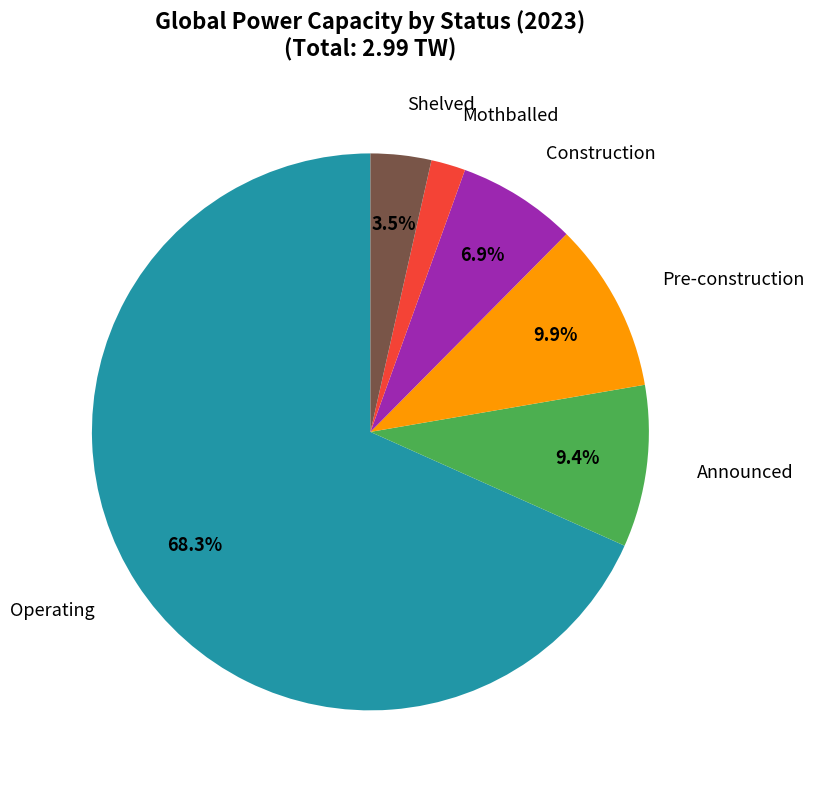

Does any single category account for the majority?

Yes